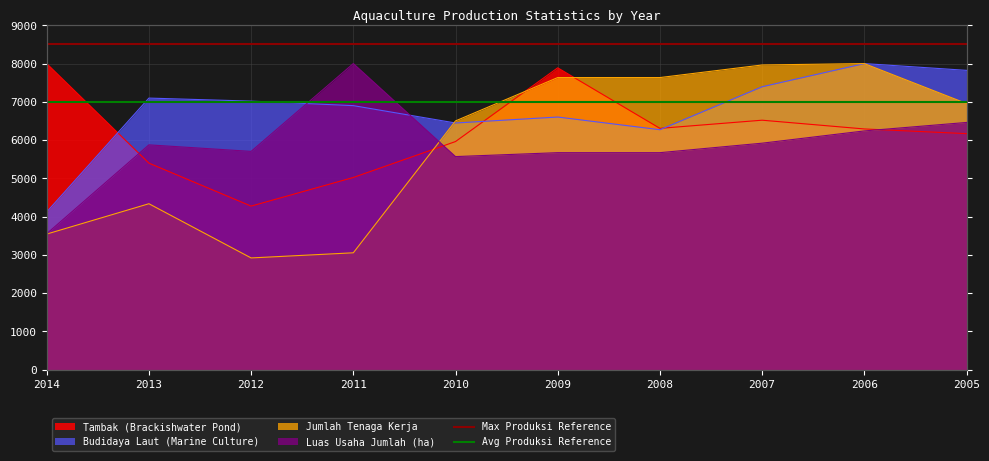

Between 2013 and 2014, which is larger?

2013